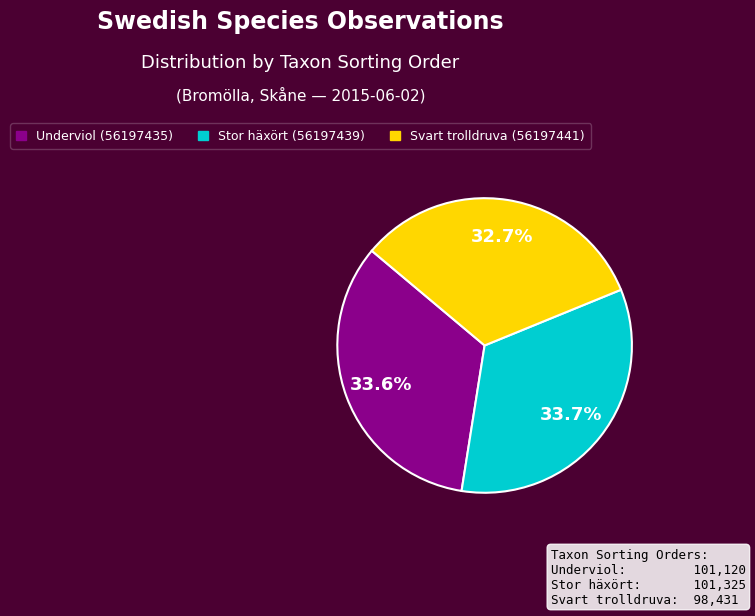

Is it true that Svart trolldruva (56197441) is 33% of the pie?

True